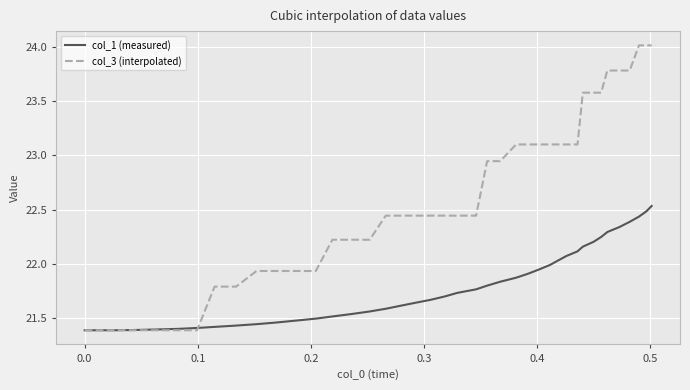

Which series has the largest range (max minus min)?

col_3 (interpolated)